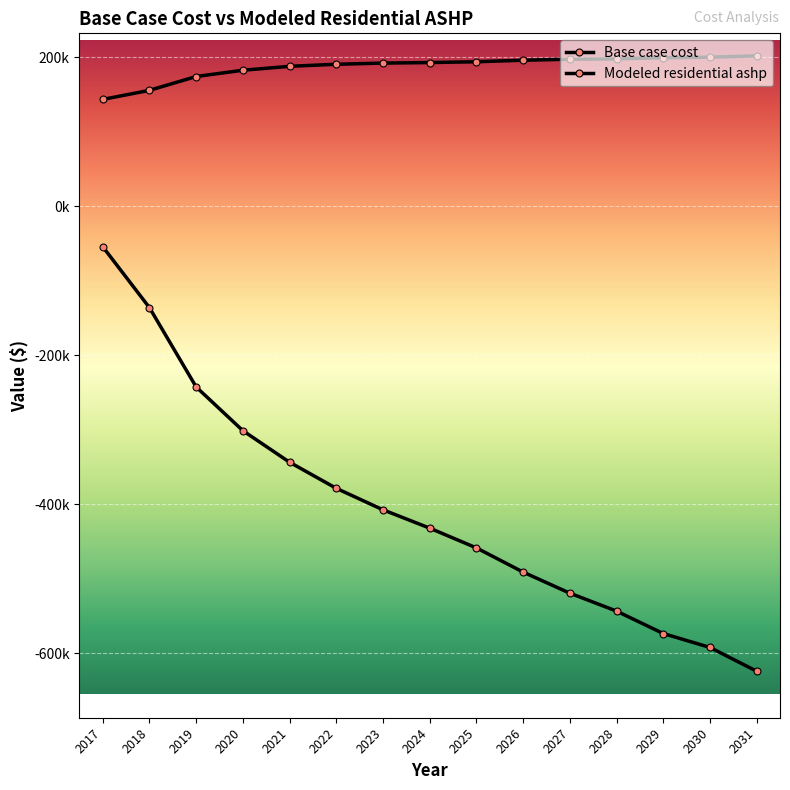

Is this an area chart (filled region under the line)?

No